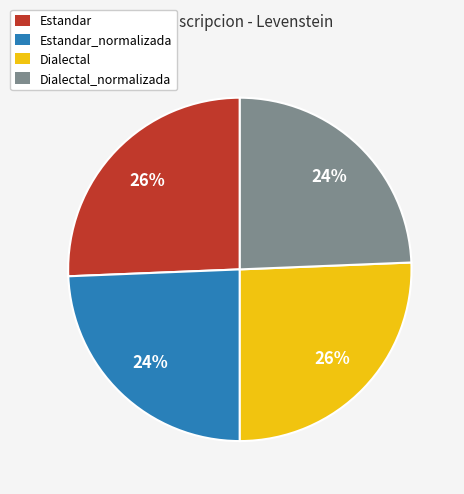

How many slices are in this pie chart?

4